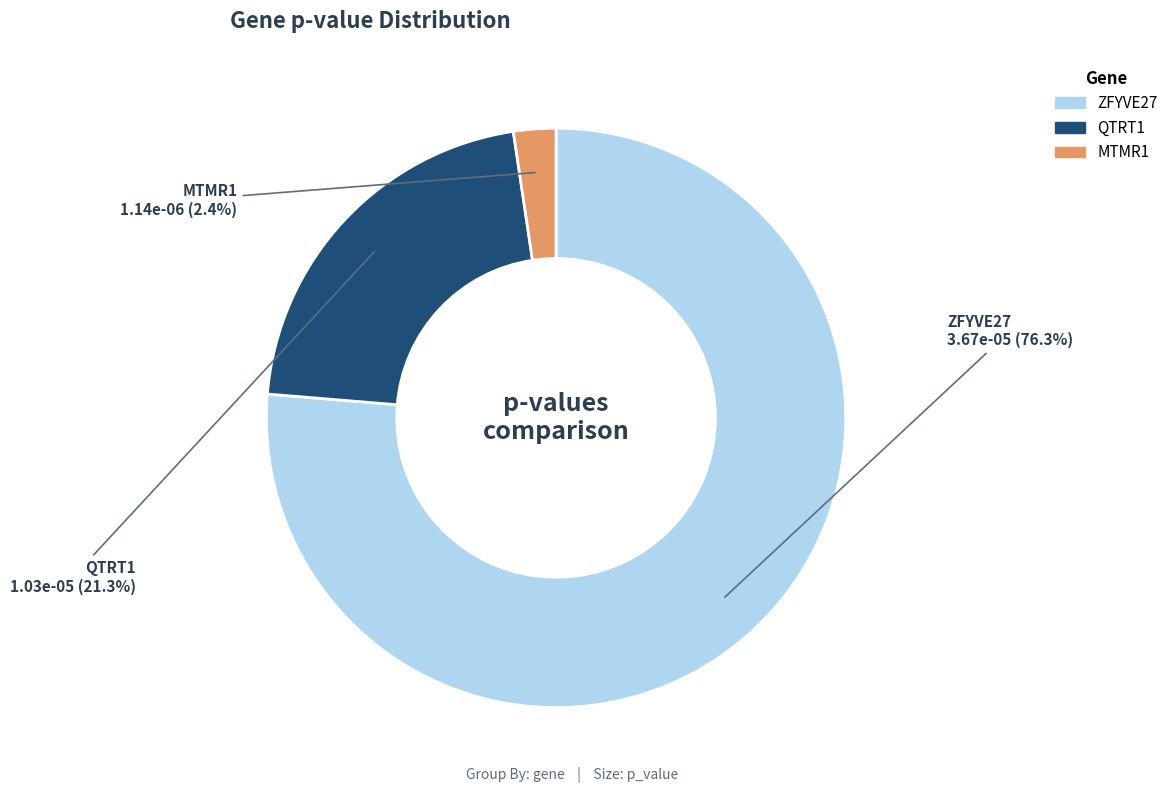

Which slice represents more than half of the pie?

ZFYVE27